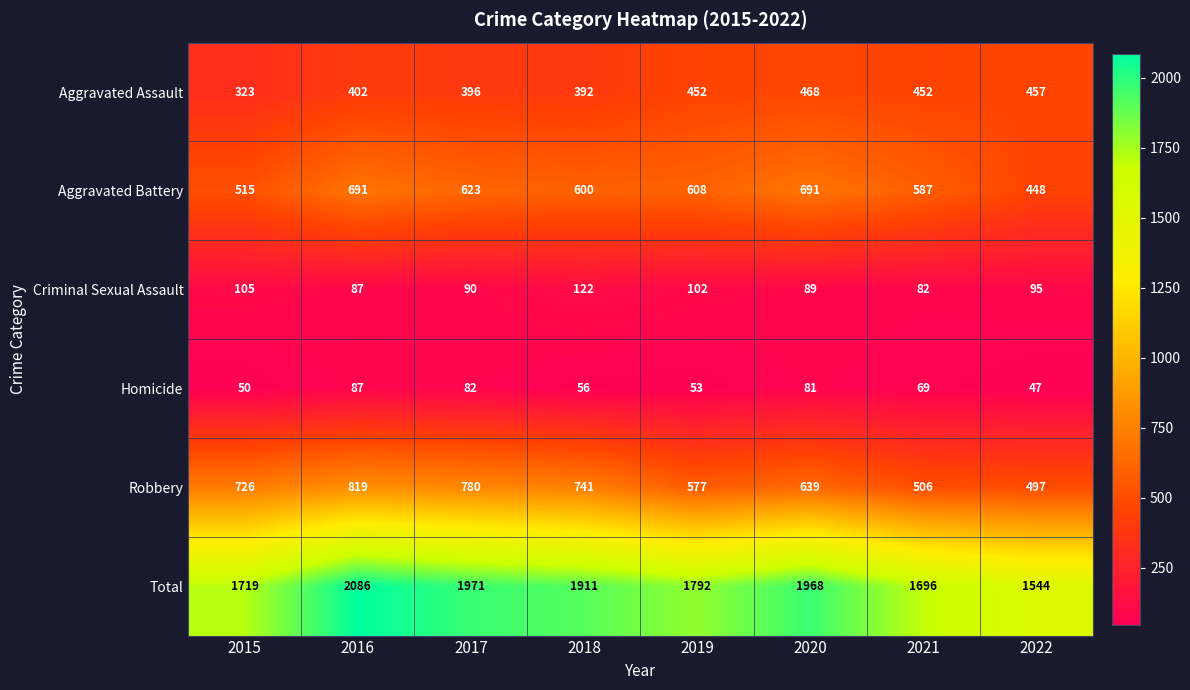

Where is Aggravated Assault nearest to the value 395?

2017